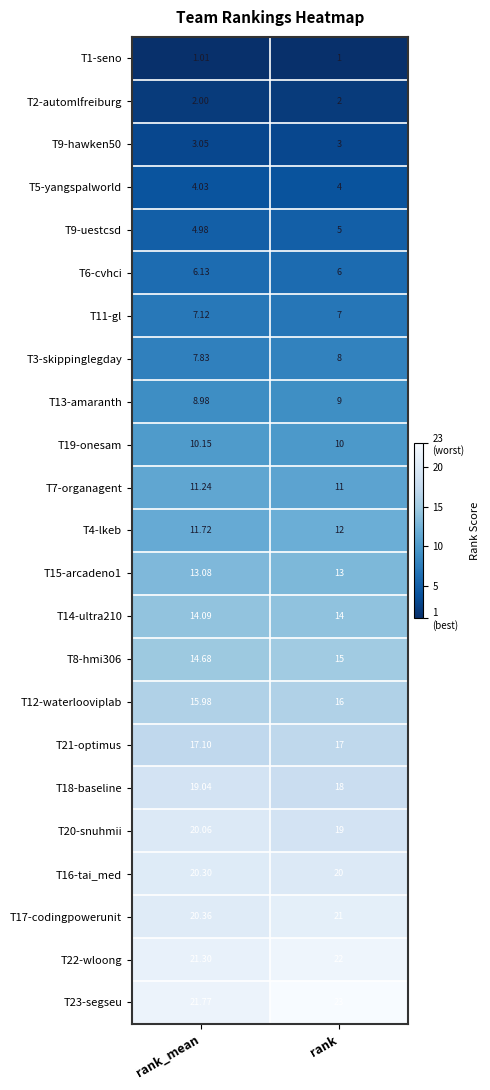

At which label is T7-organagent closest to 11?

rank